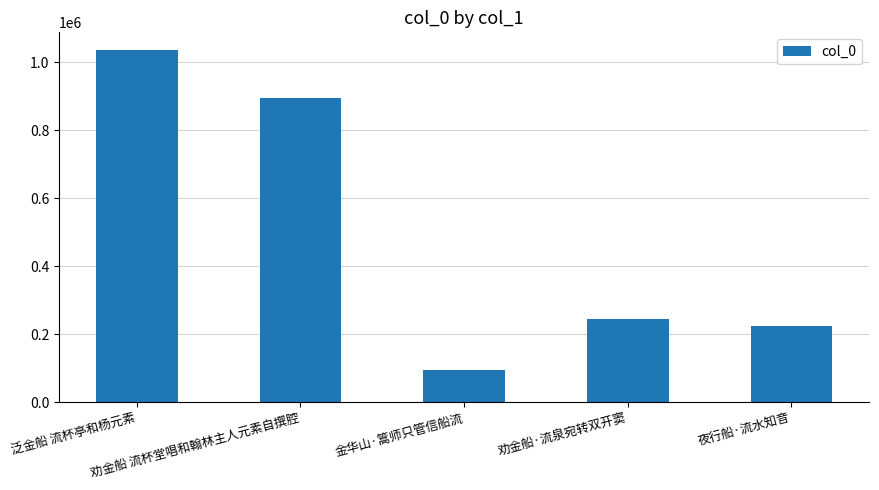

What is the change in value from 泛金船 流杯亭和杨元素 to 金华山·篙师只管信船流?

-941557